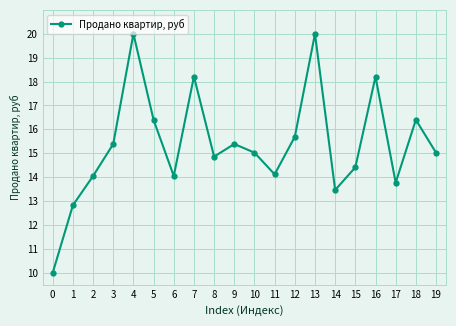

Between 5 and 6, which is larger?

5